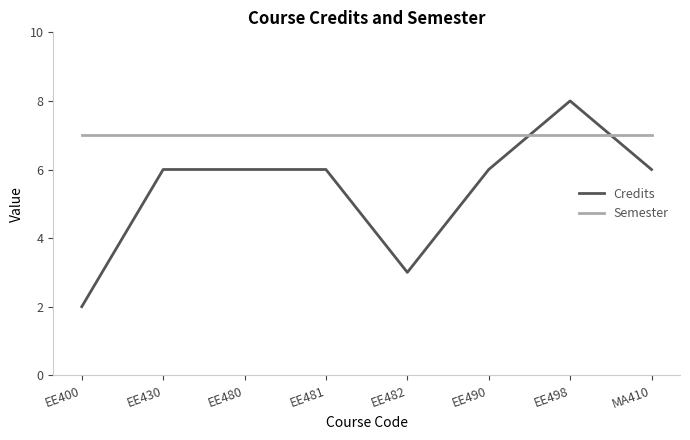

List the series in order of their peak value, highest first.

Credits, Semester